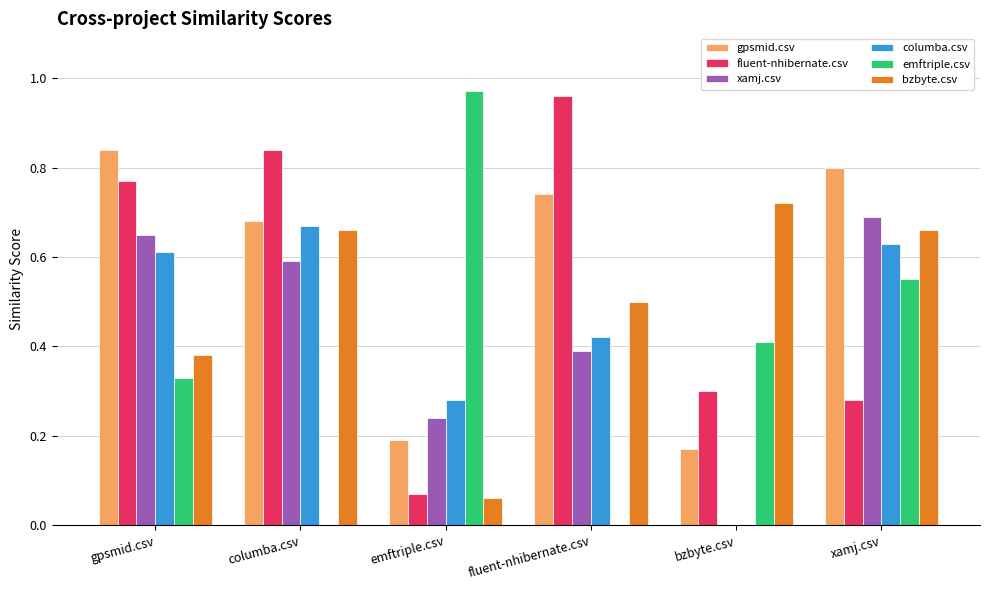

At which label does fluent-nhibernate.csv reach its peak?

fluent-nhibernate.csv